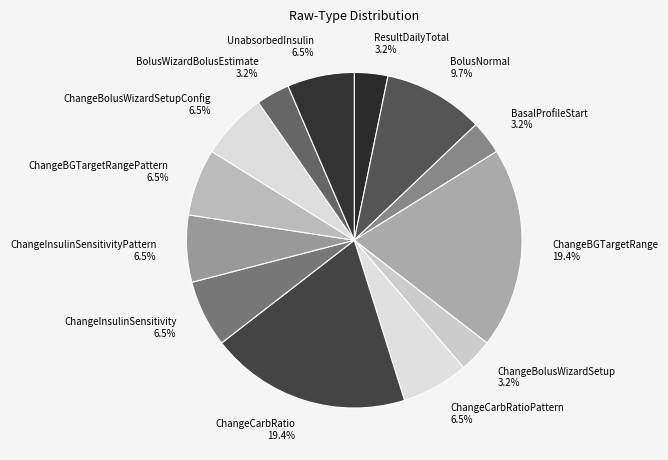

What is the ratio of the value at ChangeCarbRatio to the value at ChangeBGTargetRangePattern?

3.0